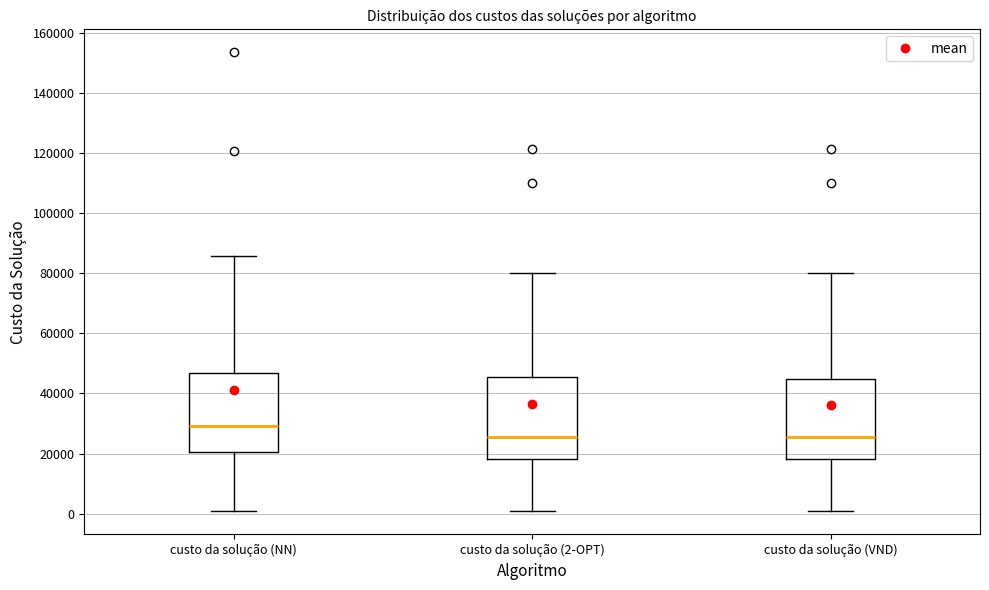

Where is the upper edge of the box for custo da solução (VND) on the y-axis? The values are not printed on the chart, so give them approximately, as read against the axis.

44000